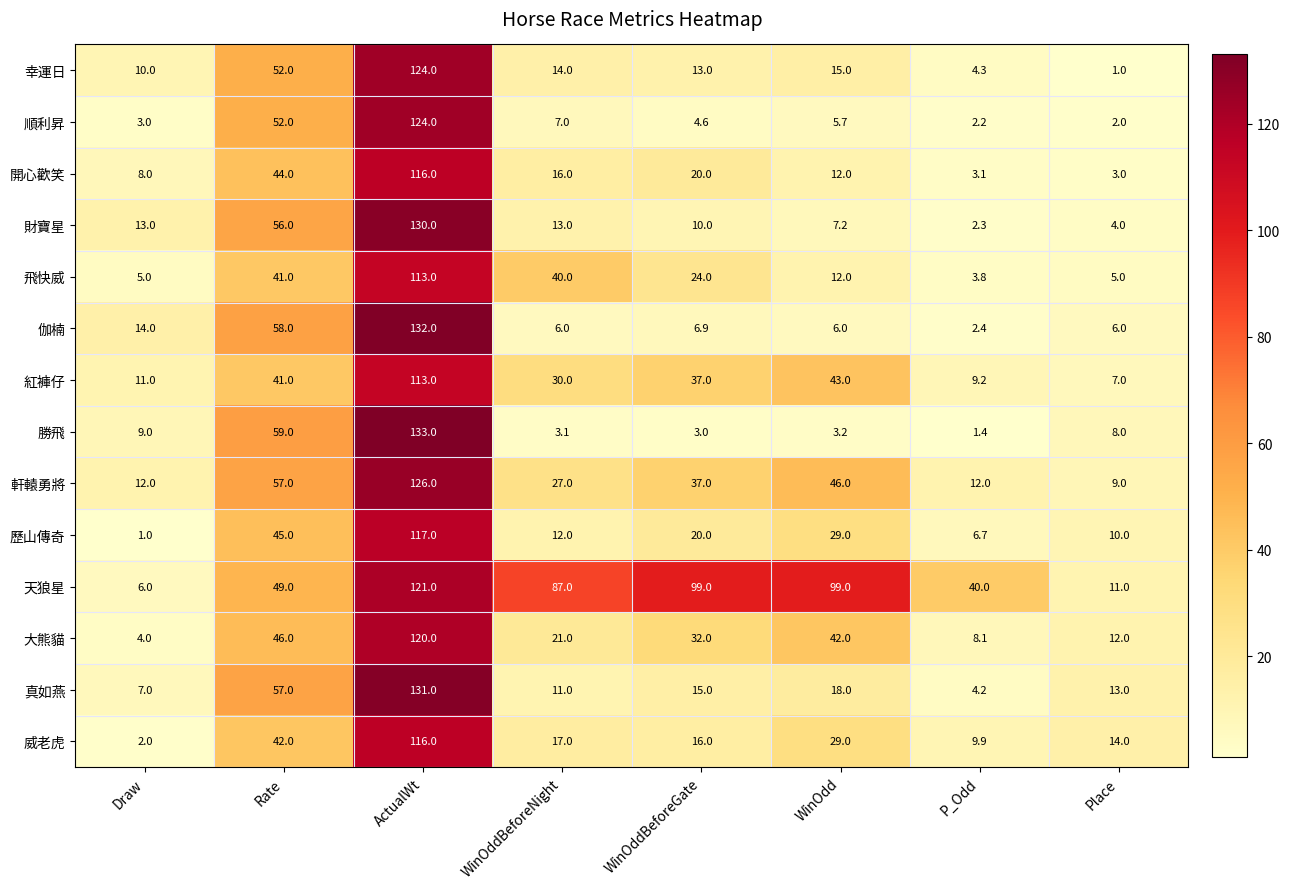

At which label does 順利昇 first exceed 5?

Rate